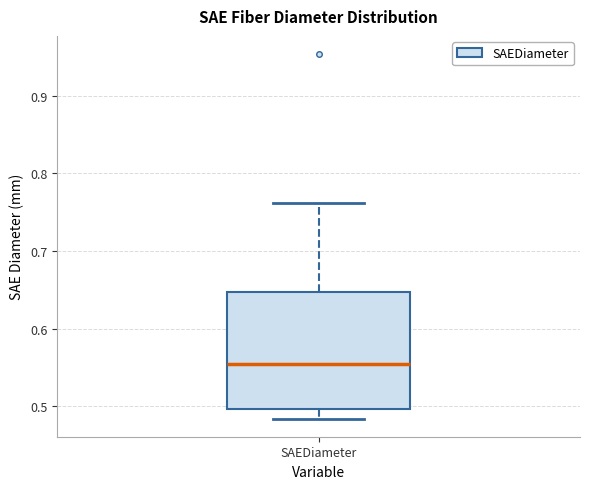

Transcribe this box plot: give where the median line is, the range the box spans, and where the two whiskers end, as read against the y-axis. The values are not printed on the chart, so give them approximately, as read against the axis.

median 0.55, box 0.50 to 0.65, whiskers 0.48 to 0.76